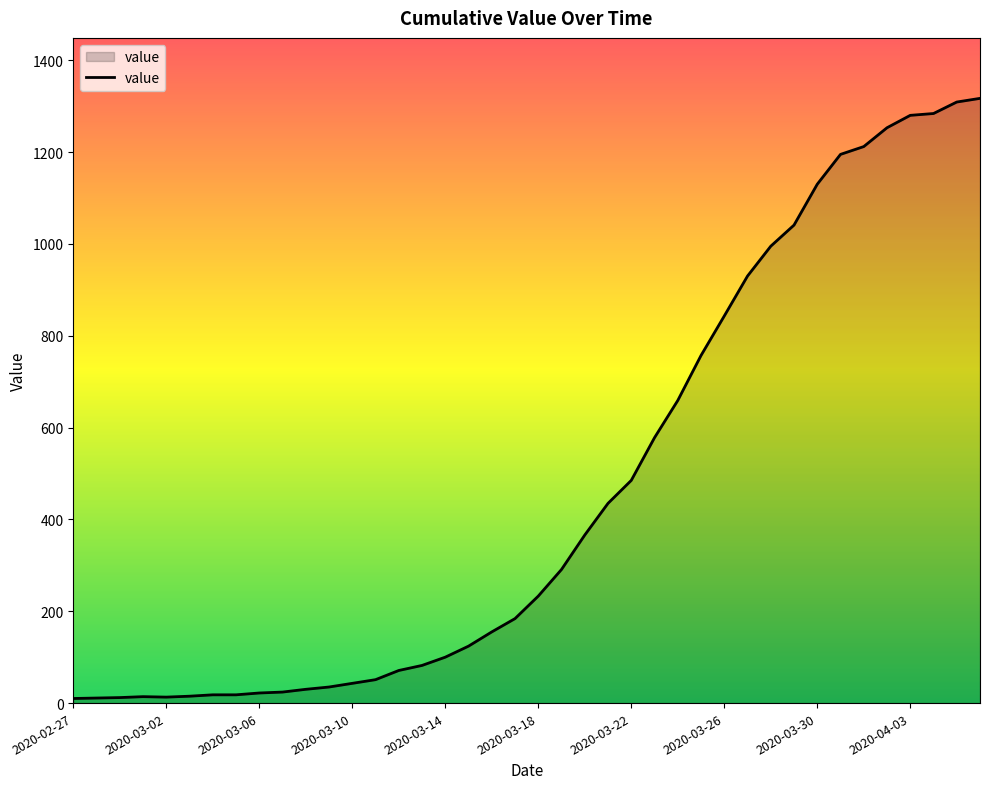

What is the difference between the maximum and minimum values?

1307